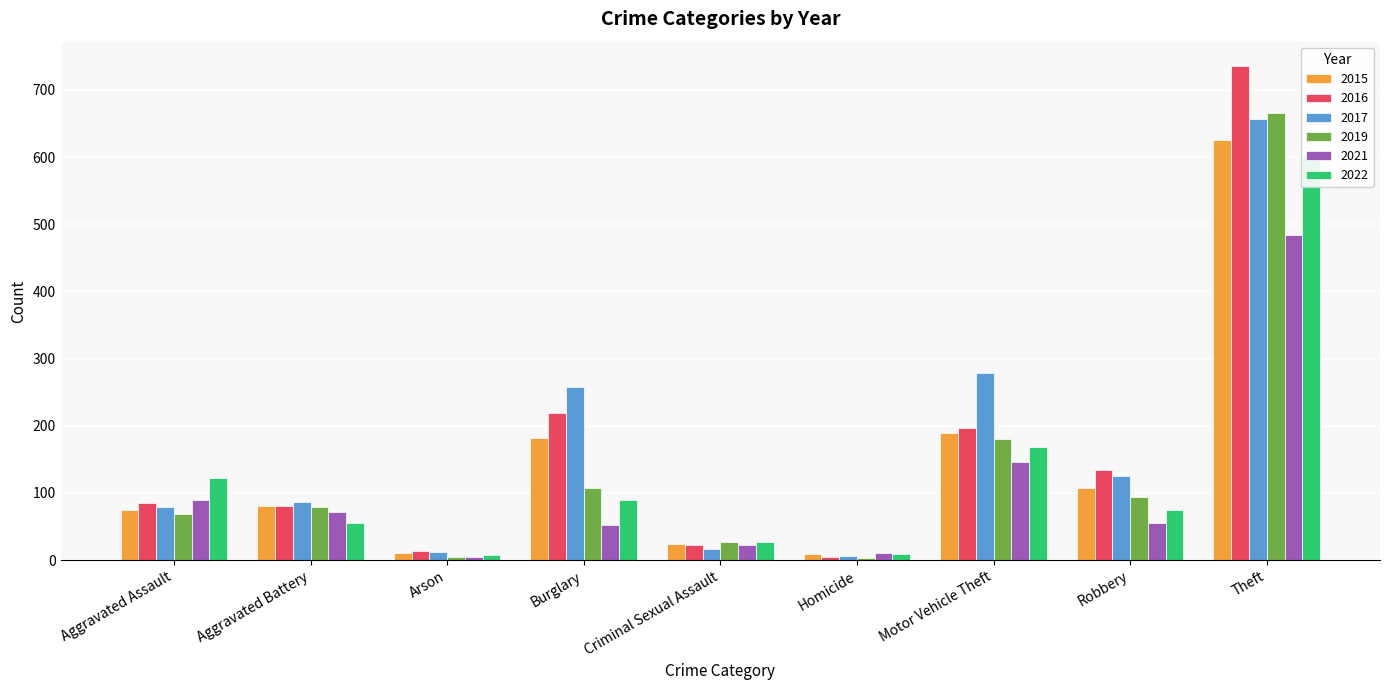

Which has a higher value, Robbery or Arson?

Robbery